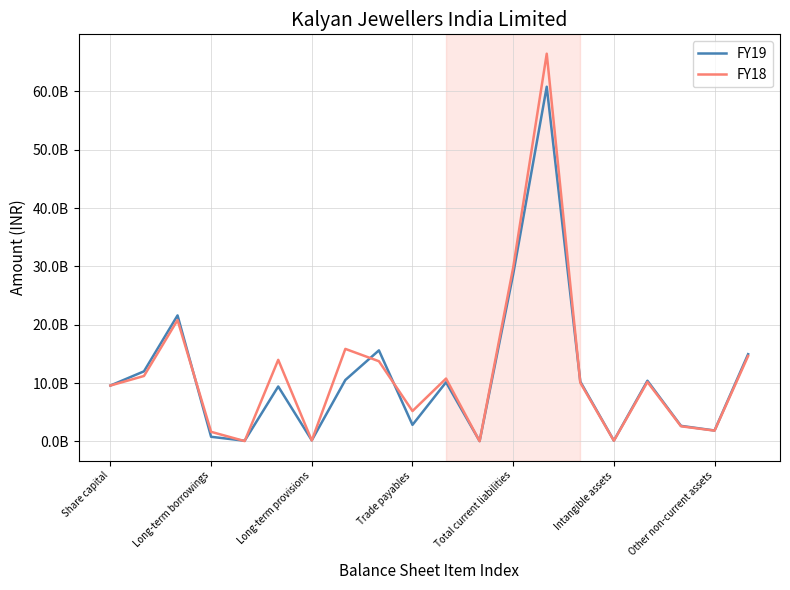

At which label does FY18 reach its peak?

13